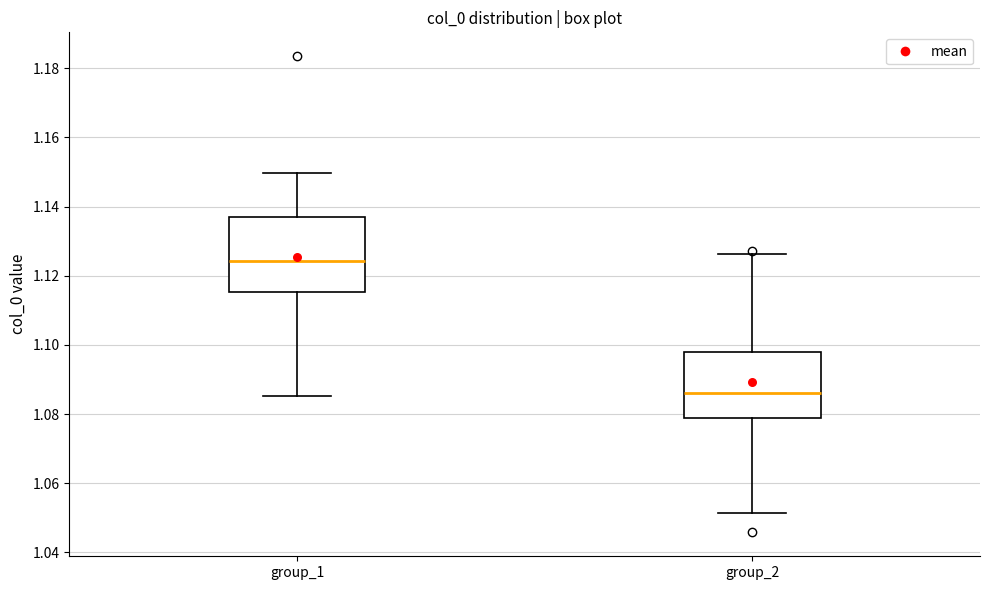

Reading left to right, transcribe this box plot: for each box, give where its median line is, the range the box spans, and where its two whiskers end, as read against the y-axis. The values are not printed on the chart, so give them approximately, as read against the axis.

group_1: median 1.124, box 1.116 to 1.136, whiskers 1.086 to 1.150
group_2: median 1.086, box 1.078 to 1.098, whiskers 1.052 to 1.126